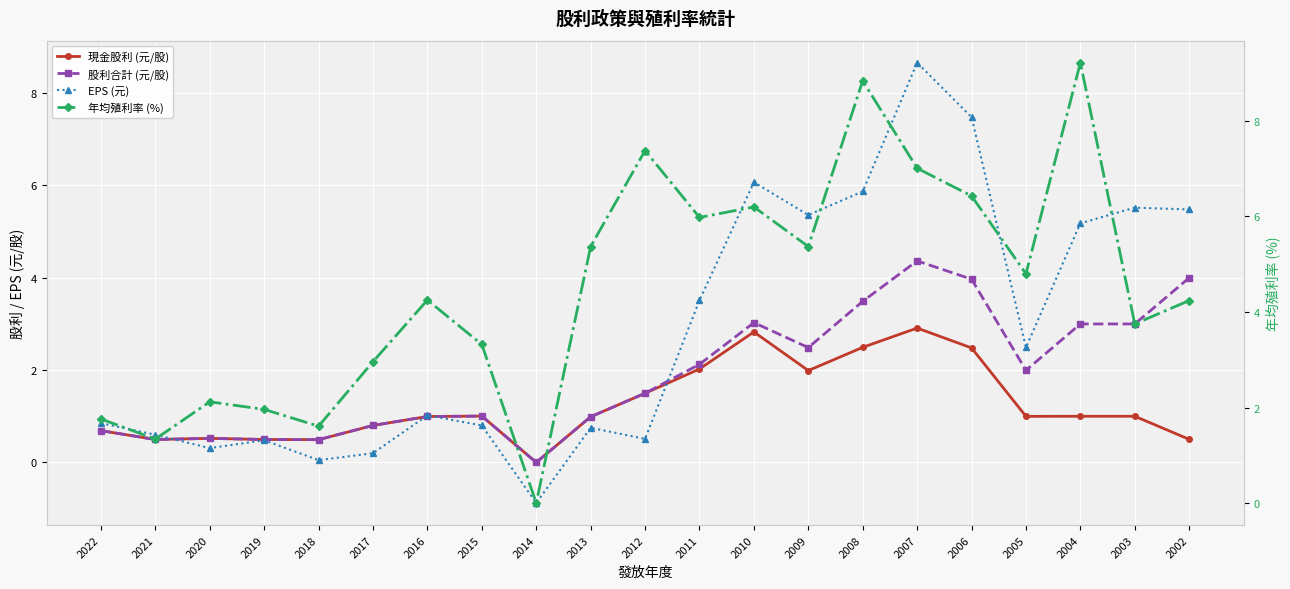

How many values in the EPS (元) series exceed 1?

11